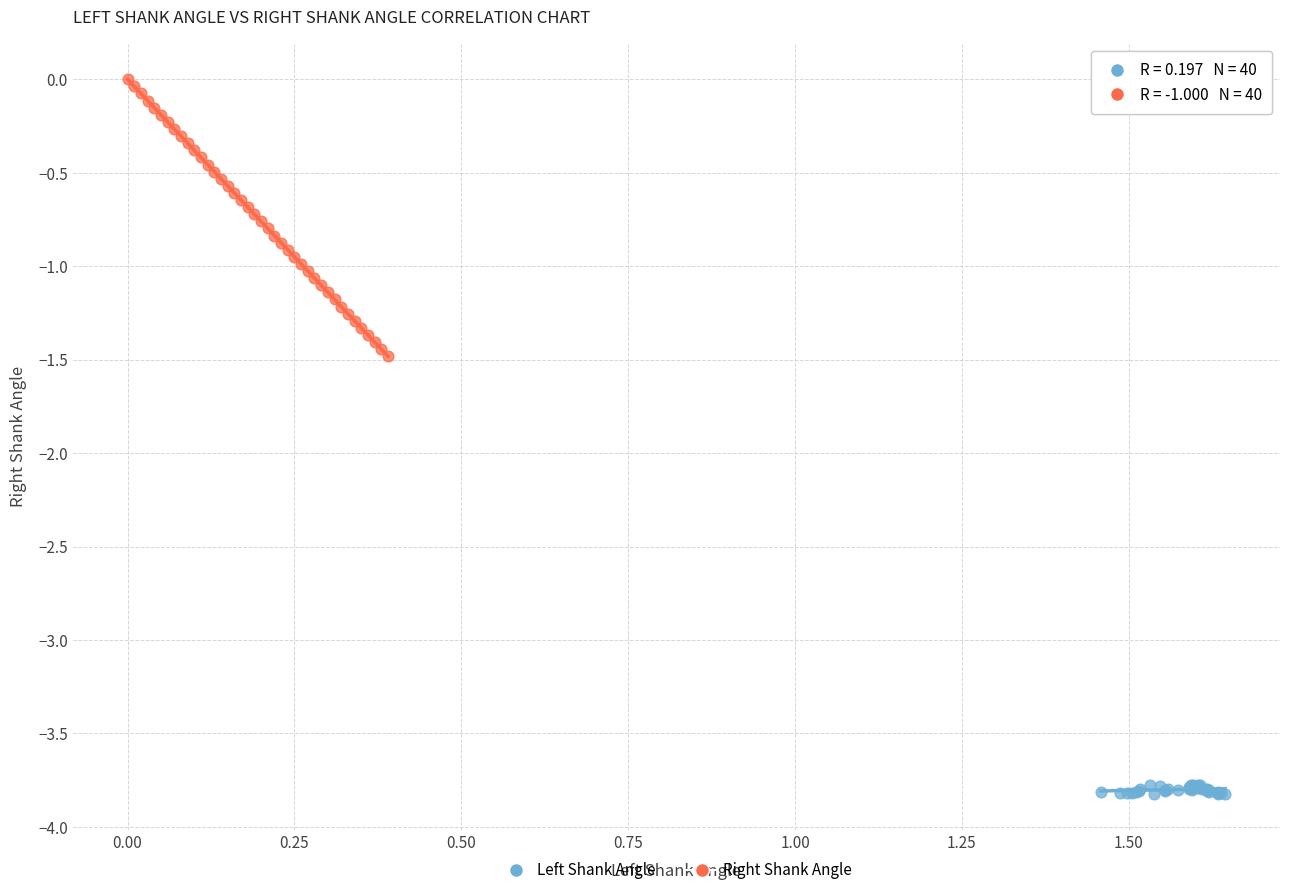

Which series reaches the minimum Y coordinate?

Left Shank Angle